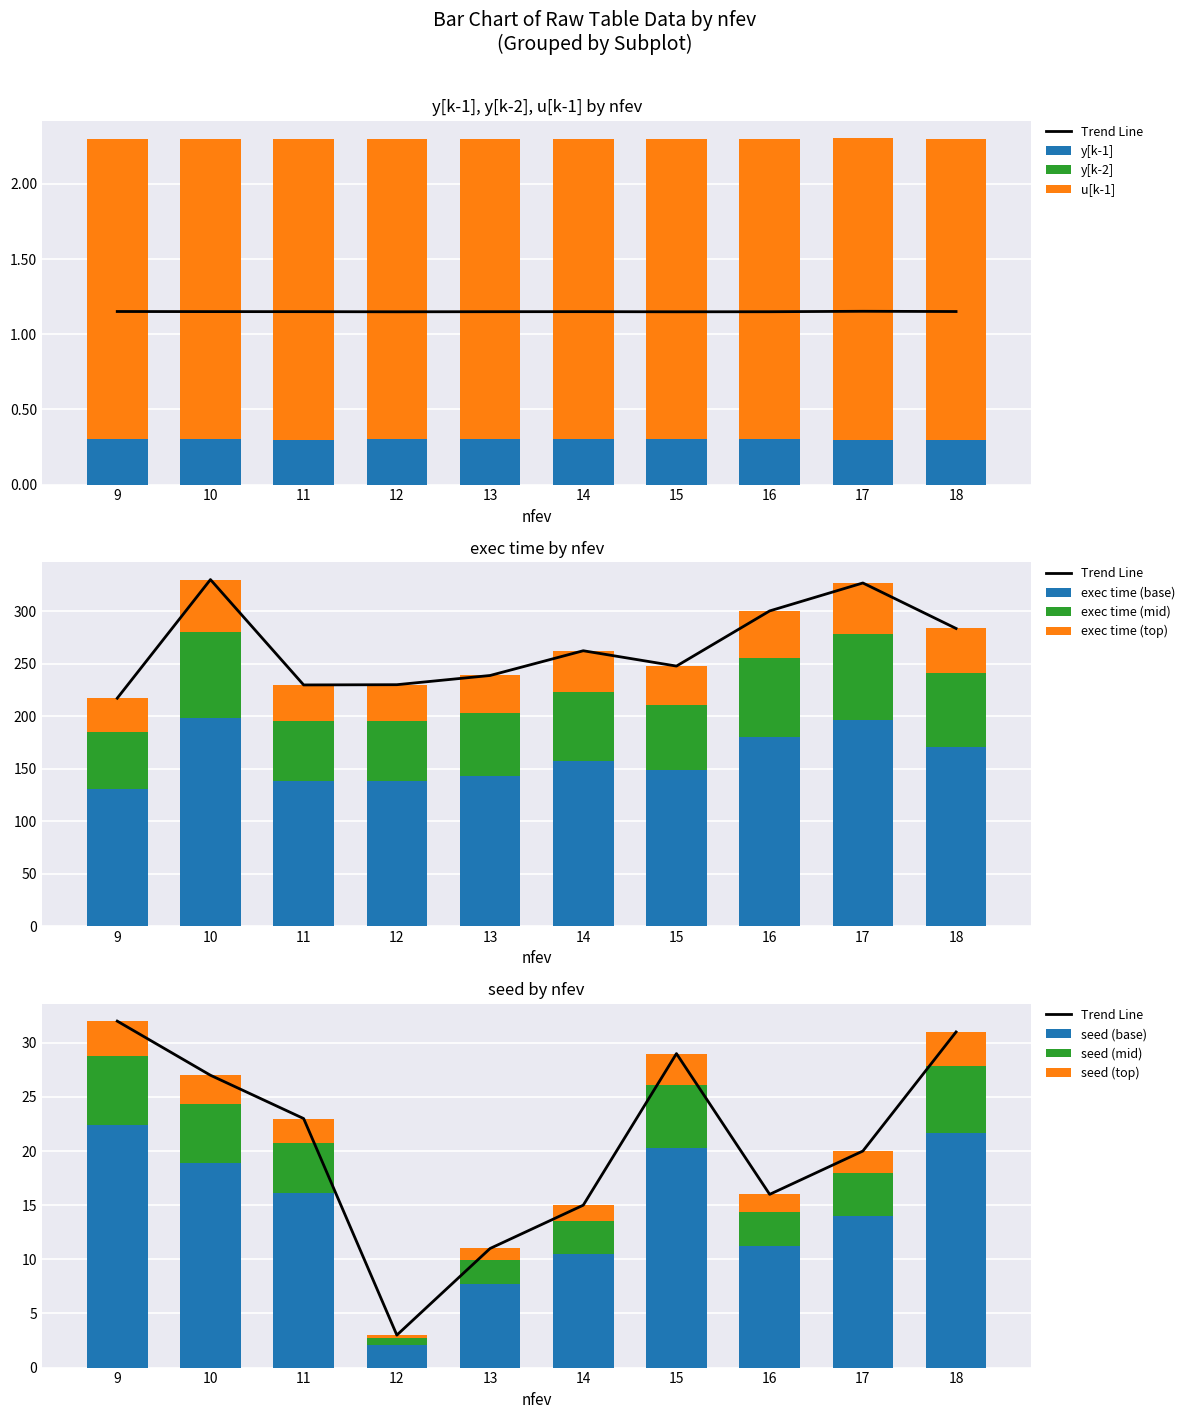

What is the minimum value for exec time (base)?

130.3